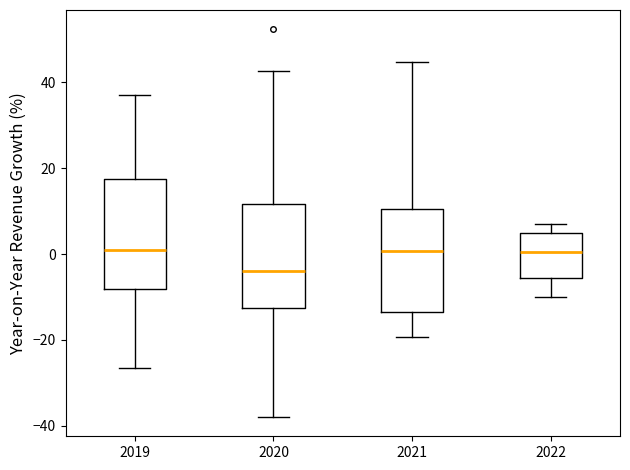

Which box has the lowest median line?

2020